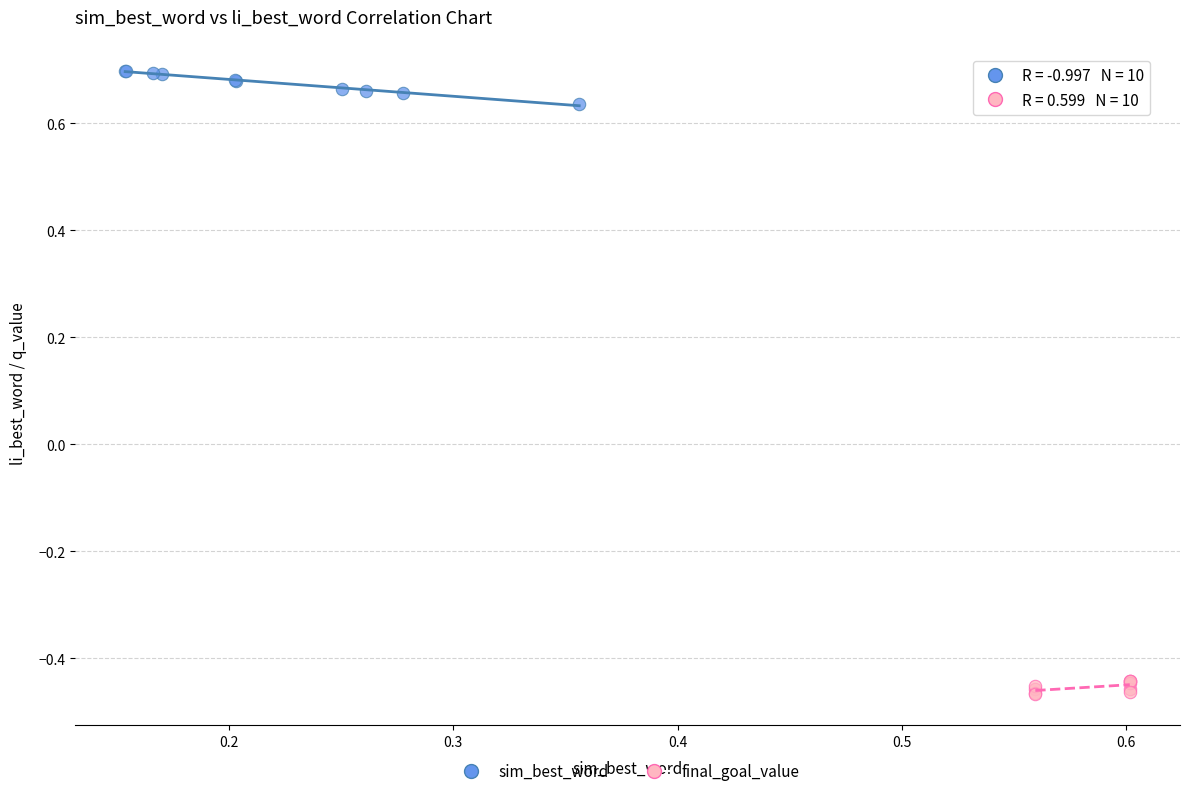

Which series reaches the maximum Y coordinate?

sim_best_word